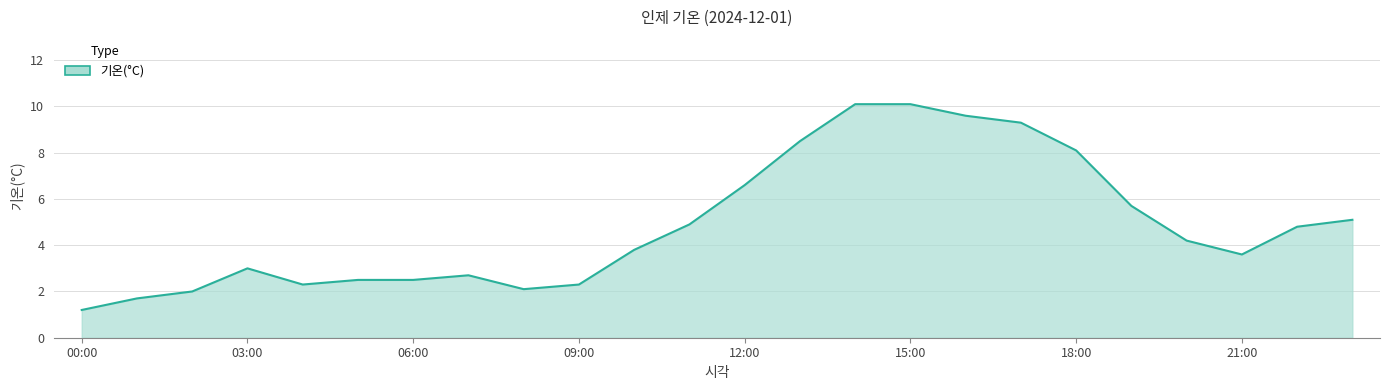

What is the minimum value shown in the chart?

1.2